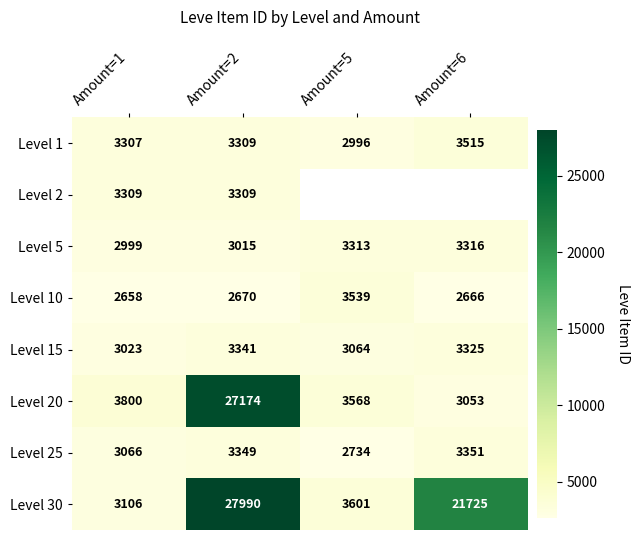

Is it true that Level 5 equals 3316 at Amount=6?

True